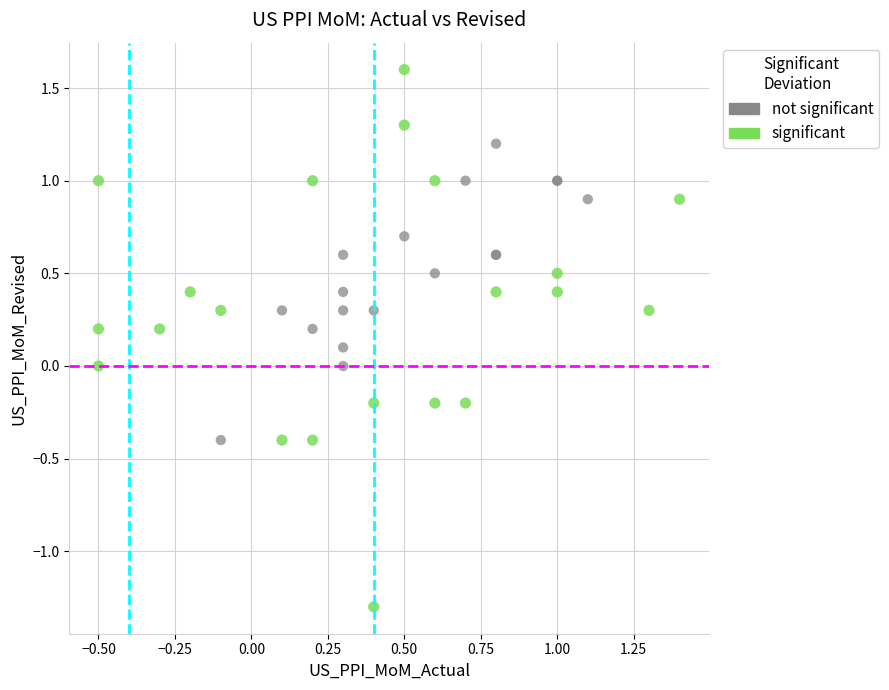

Which series contains the lowest Y value?

significant